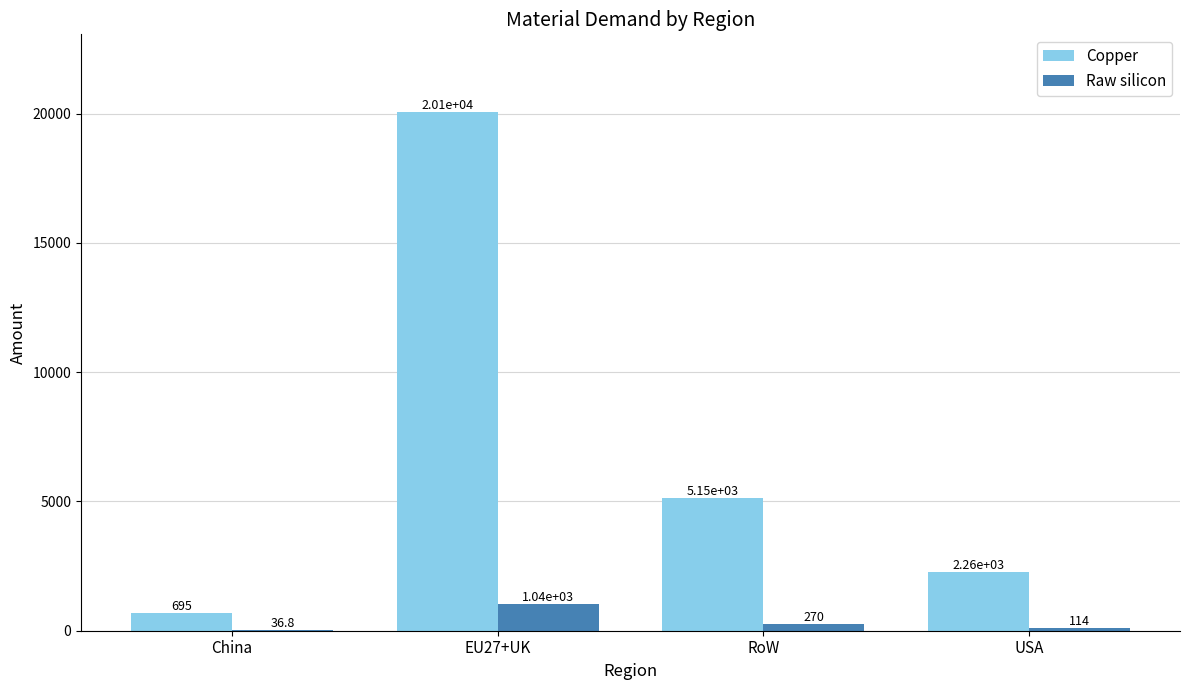

Which category has the highest value across all series?

EU27+UK